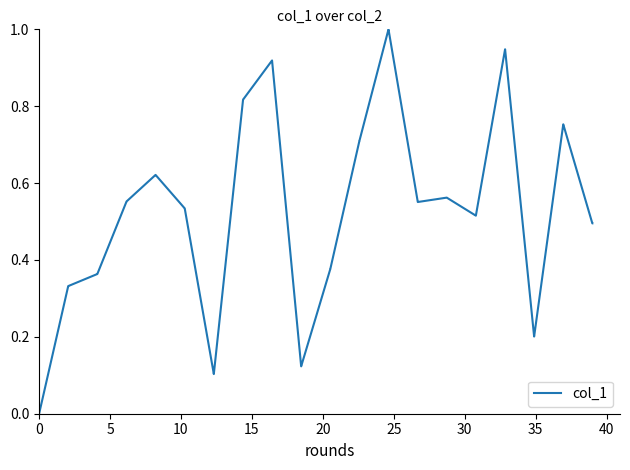

What is the difference between the maximum and minimum values?

1.0